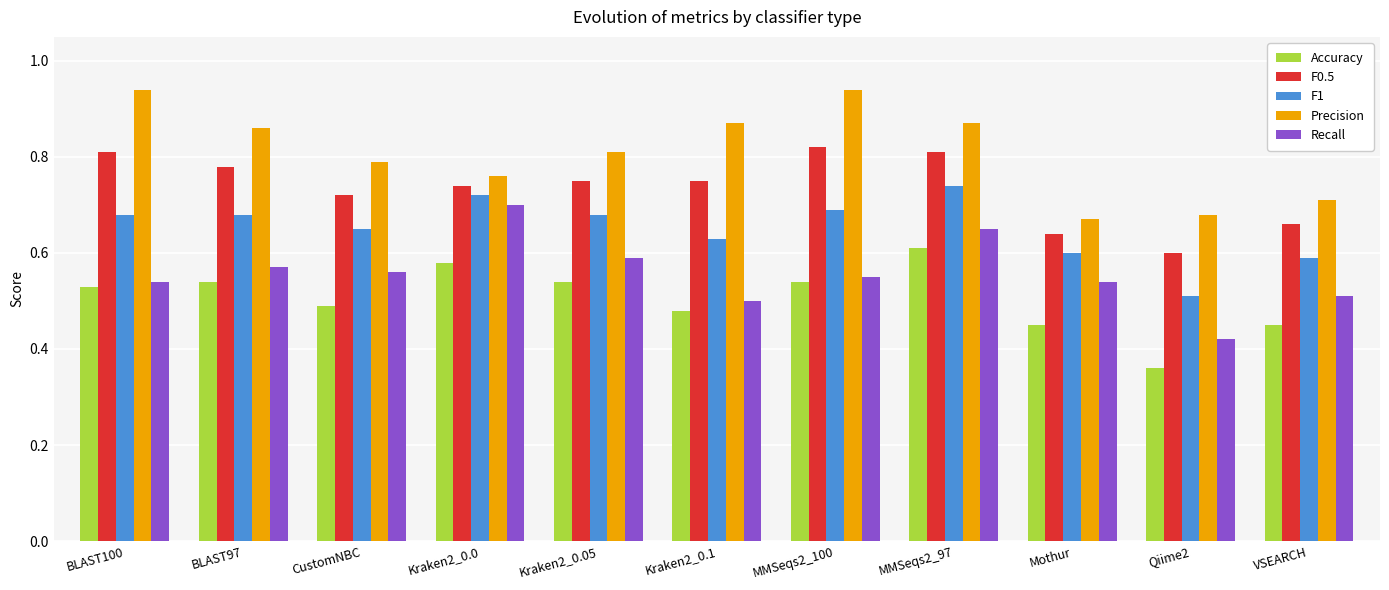

At which label is Accuracy closest to 0?

Qiime2